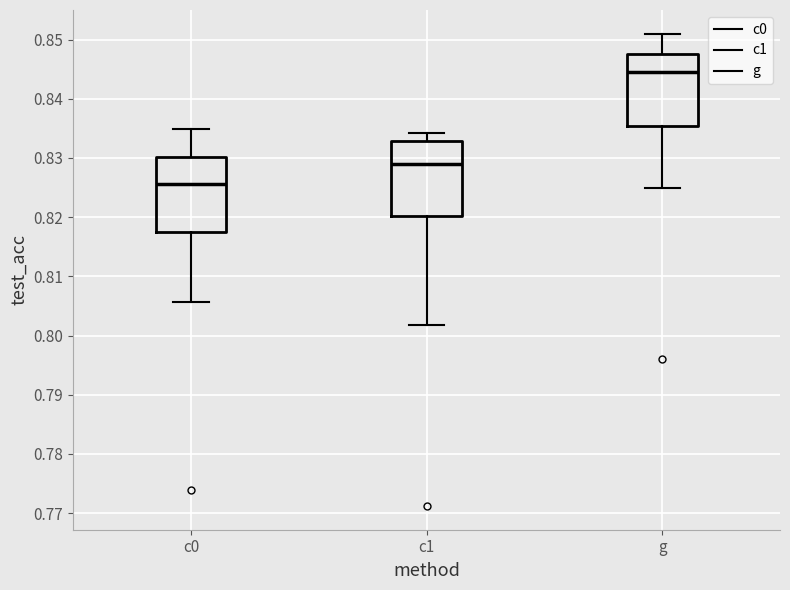

Where does the median line of the box for c1 sit on the y-axis? The values are not printed on the chart, so give them approximately, as read against the axis.

0.829